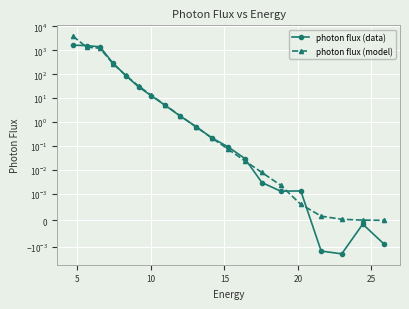

Between which two adjacent categories do photon flux (data) and photon flux (model) first intersect?

0 and 5